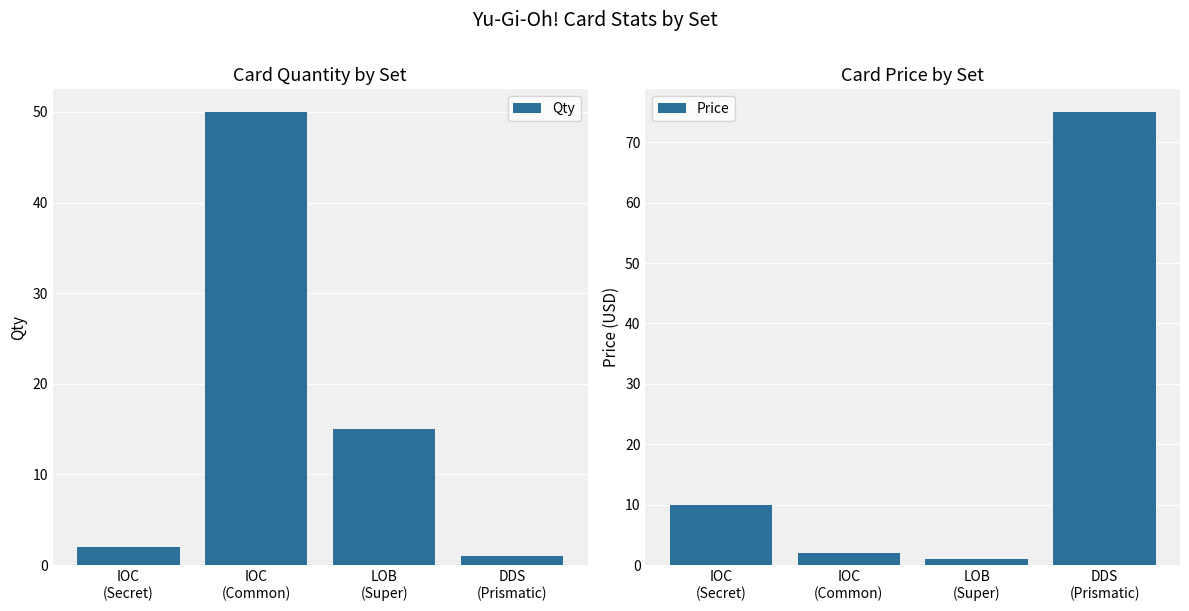

At which label is Price closest to 38?

IOC
(Secret)